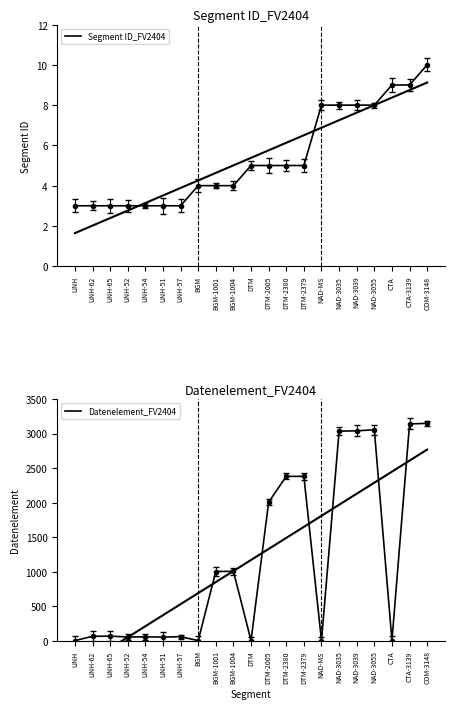

How many times do Segment ID_FV2404 and Datenelement_FV2404 cross each other?

9